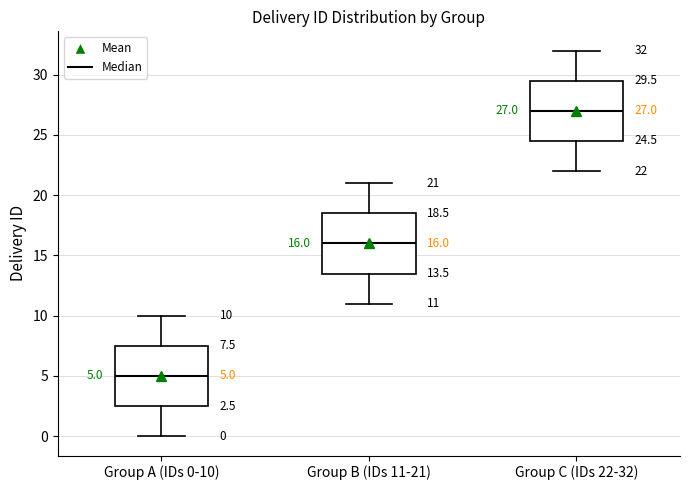

Which box's median line is the lowest?

Group A (IDs 0-10)